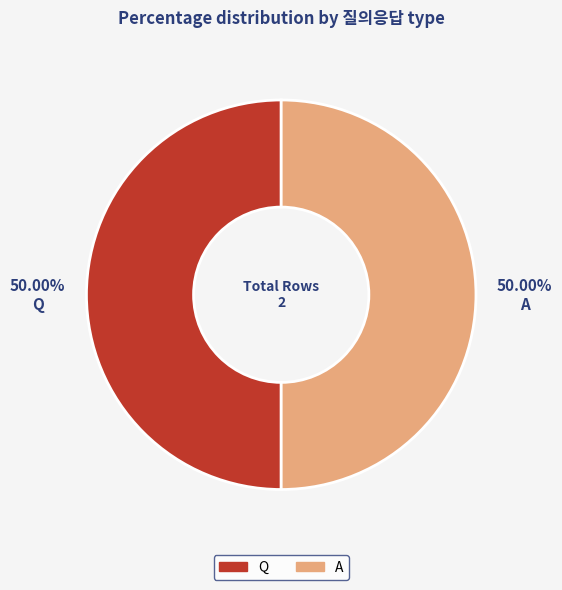

Does any single category account for the majority?

Yes